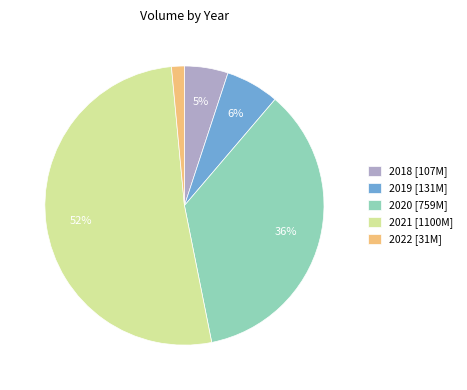

Do 2020 [759M] and 2018 [107M] together represent more than half of the pie?

No